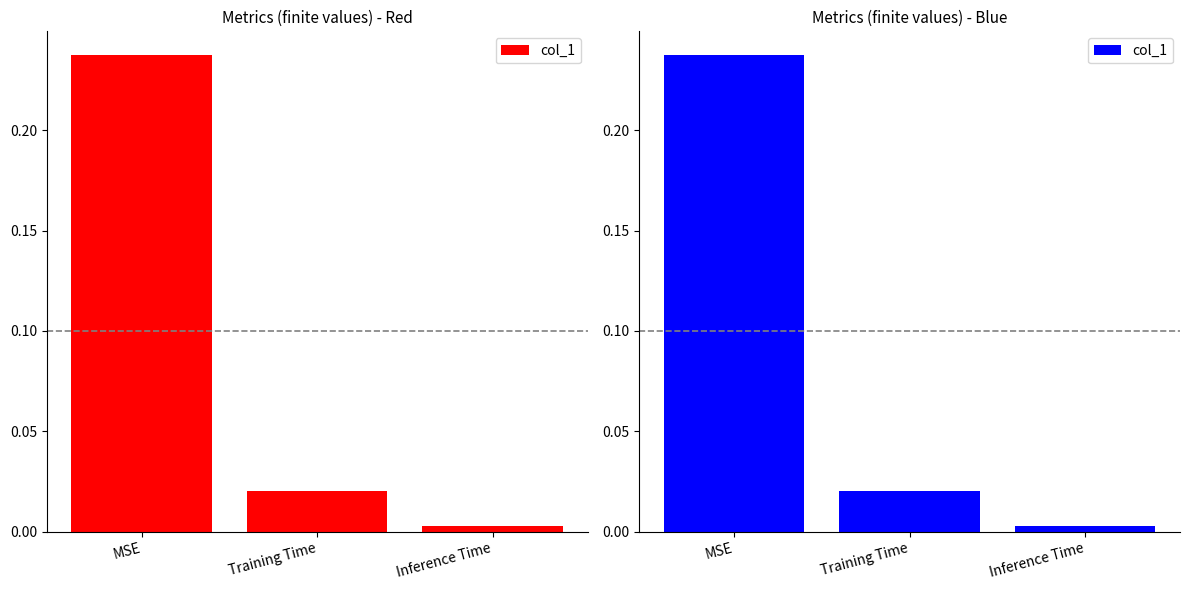

Which label corresponds to the smallest value in the chart?

Inference Time